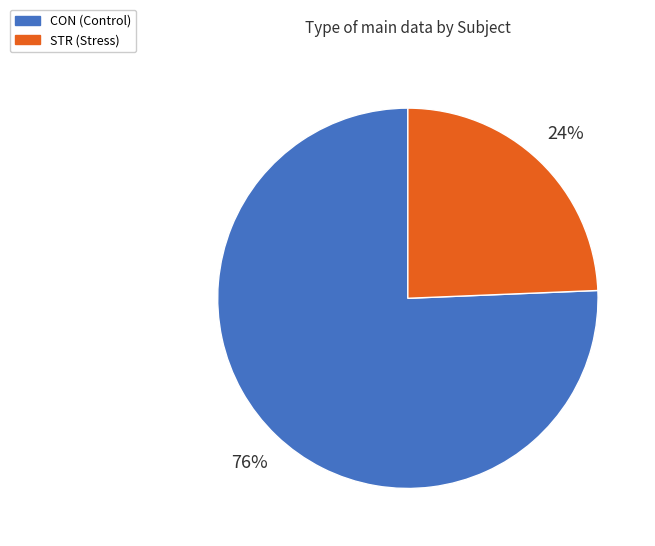

Rank the categories by value from lowest to highest.

STR, CON